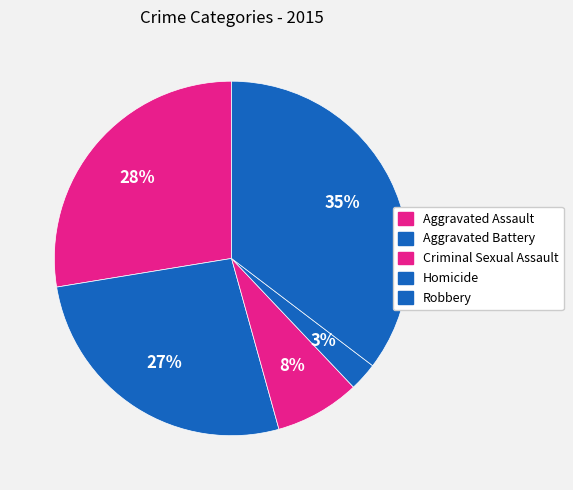

Which slice is the largest?

Robbery